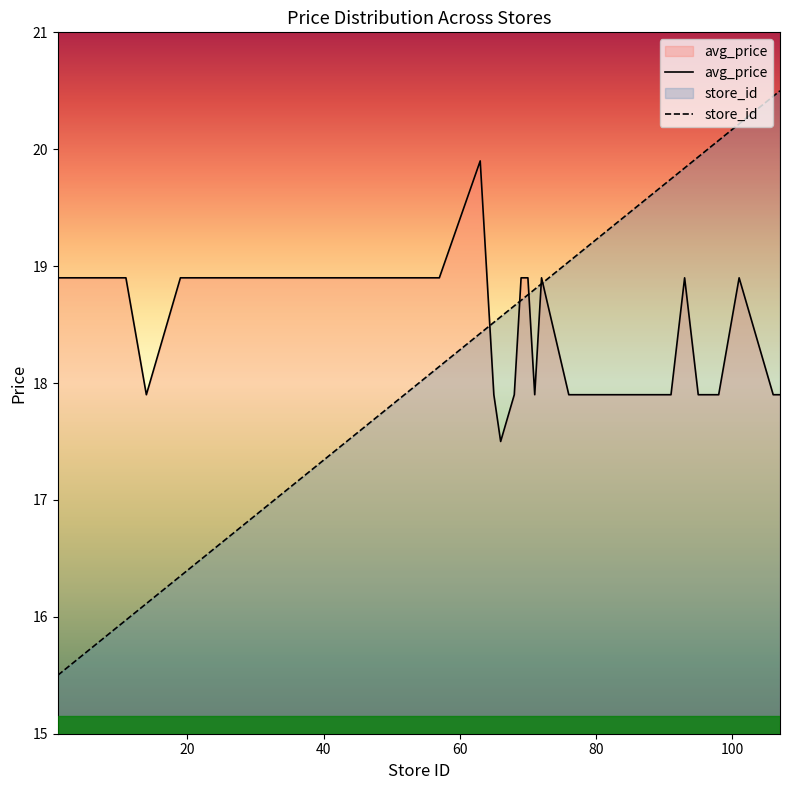

The store_id series shows 7.6 at 68. True or false?

False